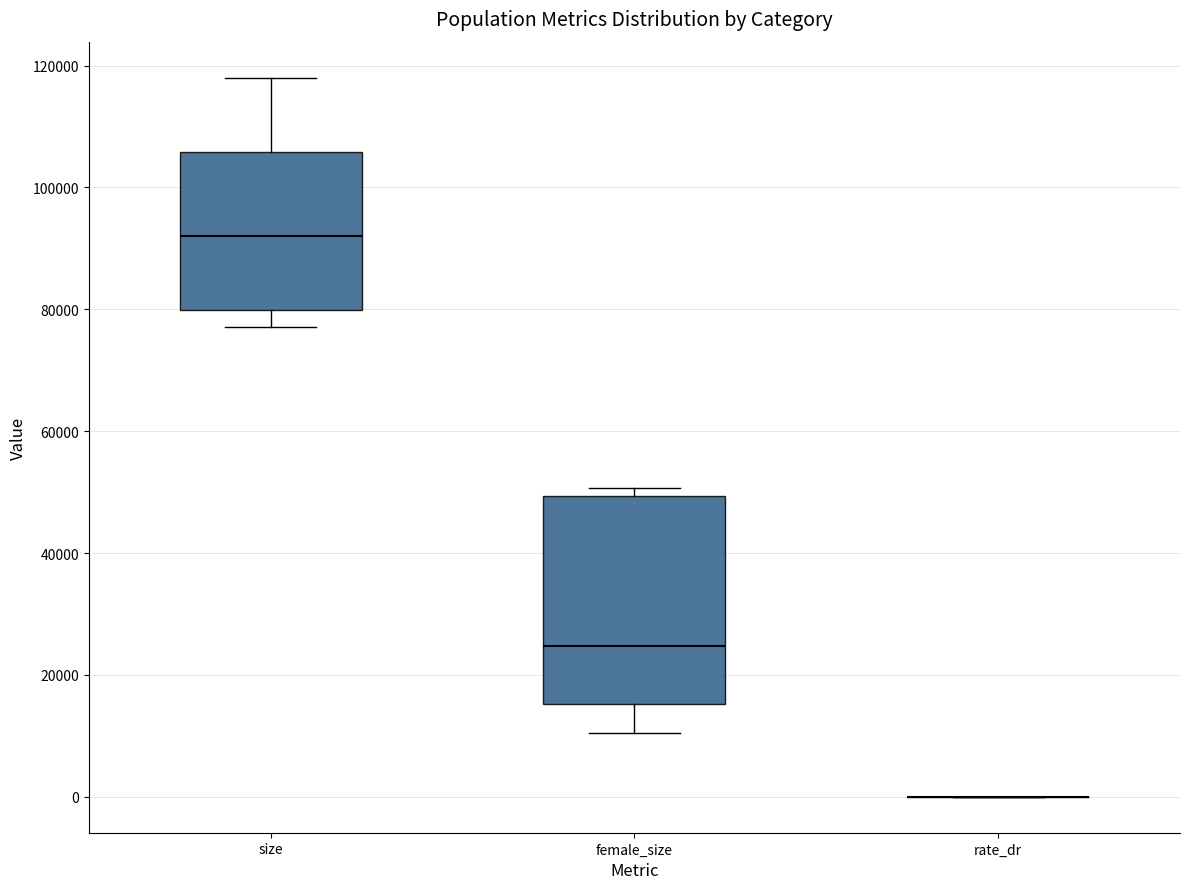

Which box is the tallest, from its lower edge to its upper edge?

female_size